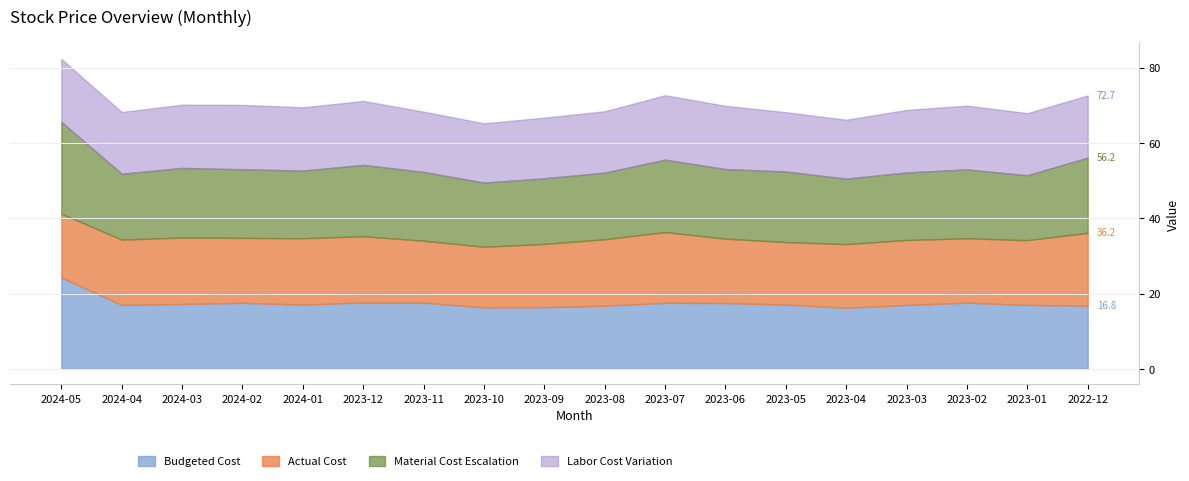

What is the label of the 9th point from the right?

2023-08